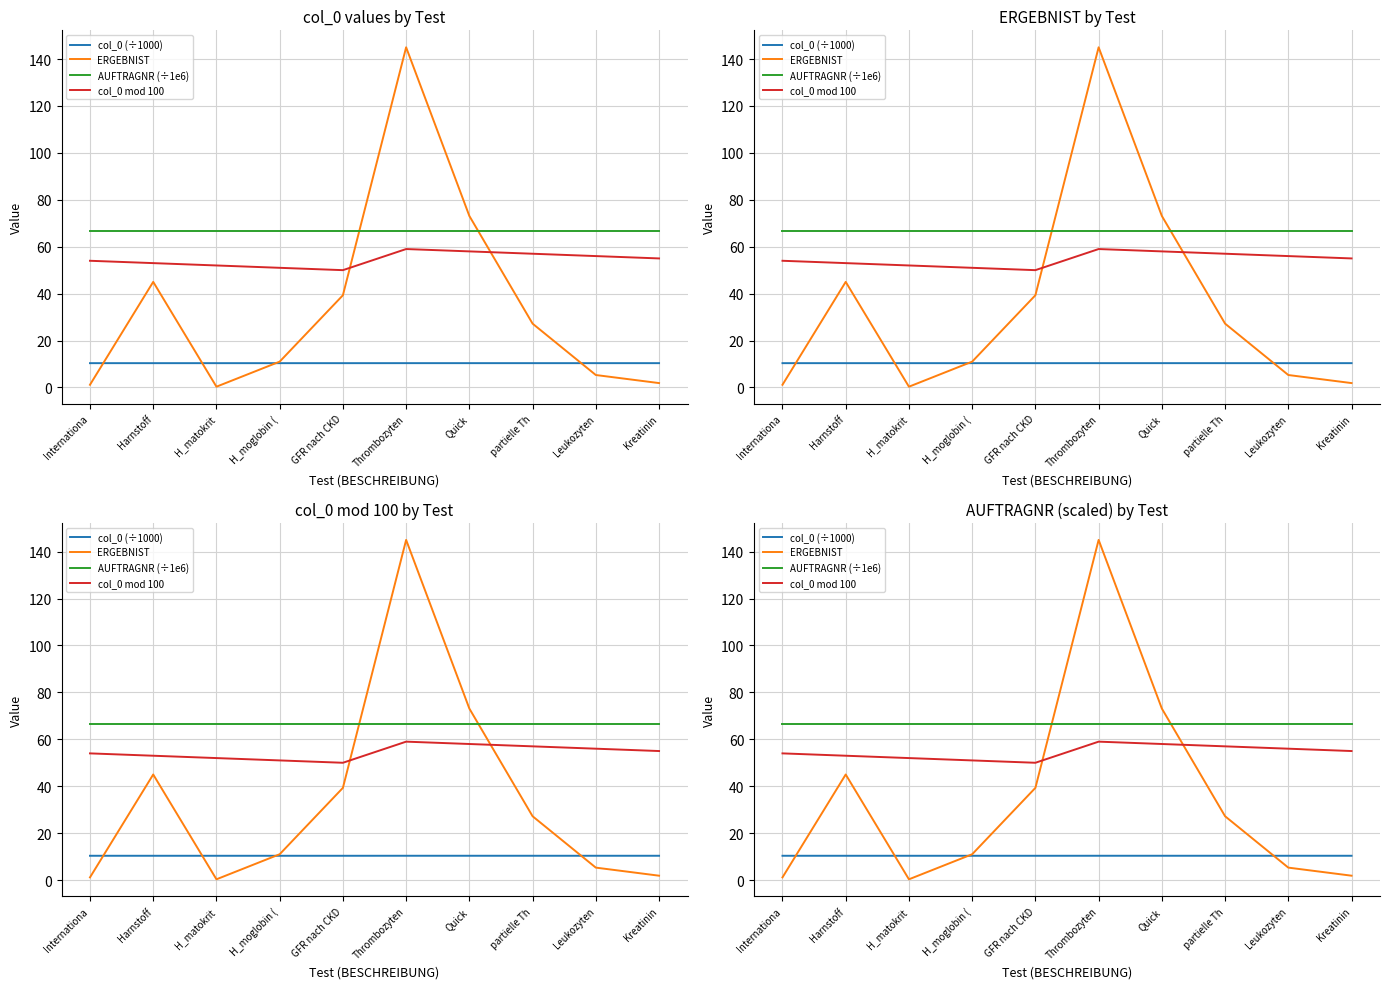

Which has a higher value, Internationa or Kreatinin?

Kreatinin